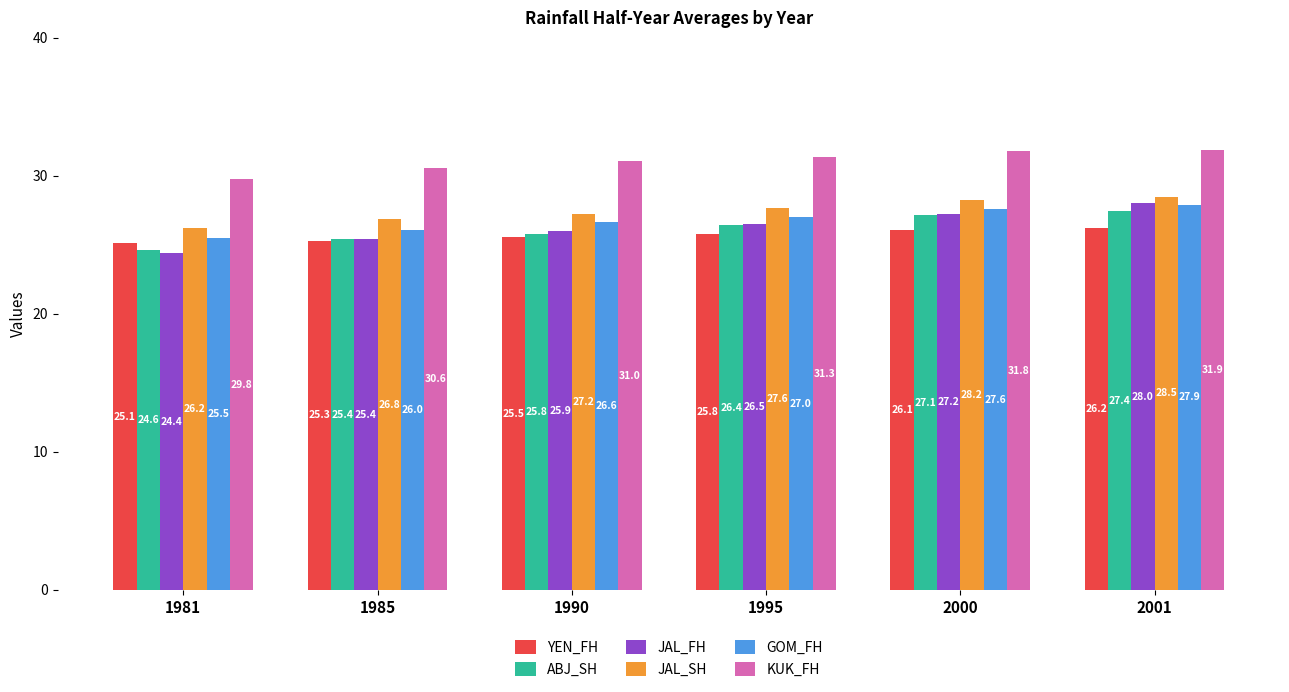

Count the number of categories in the chart.

6